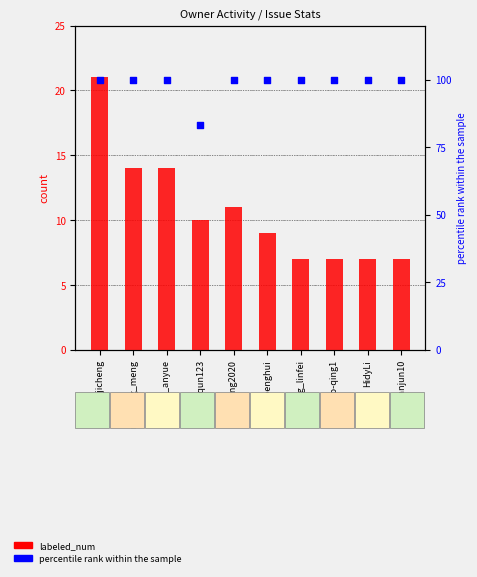

What is the total value across all series at feng_linfei?

107.0